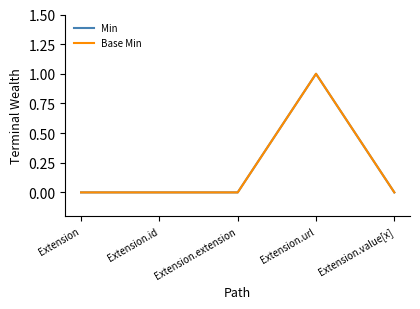

Reading right to left, transcribe all the data shown in this chart.

Min: 0	1	0	0	0
Base Min: 0	1	0	0	0